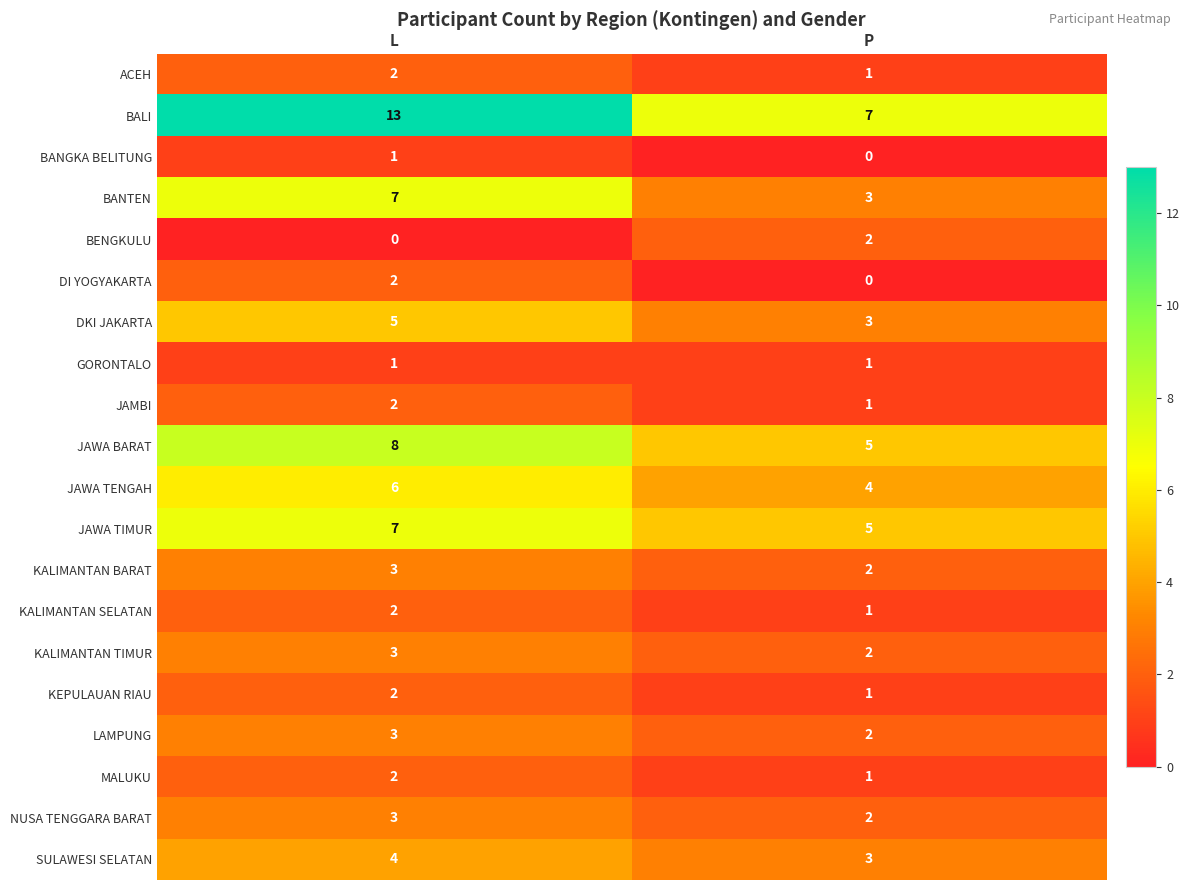

Is the value of GORONTALO at L greater than the value of ACEH at L?

No